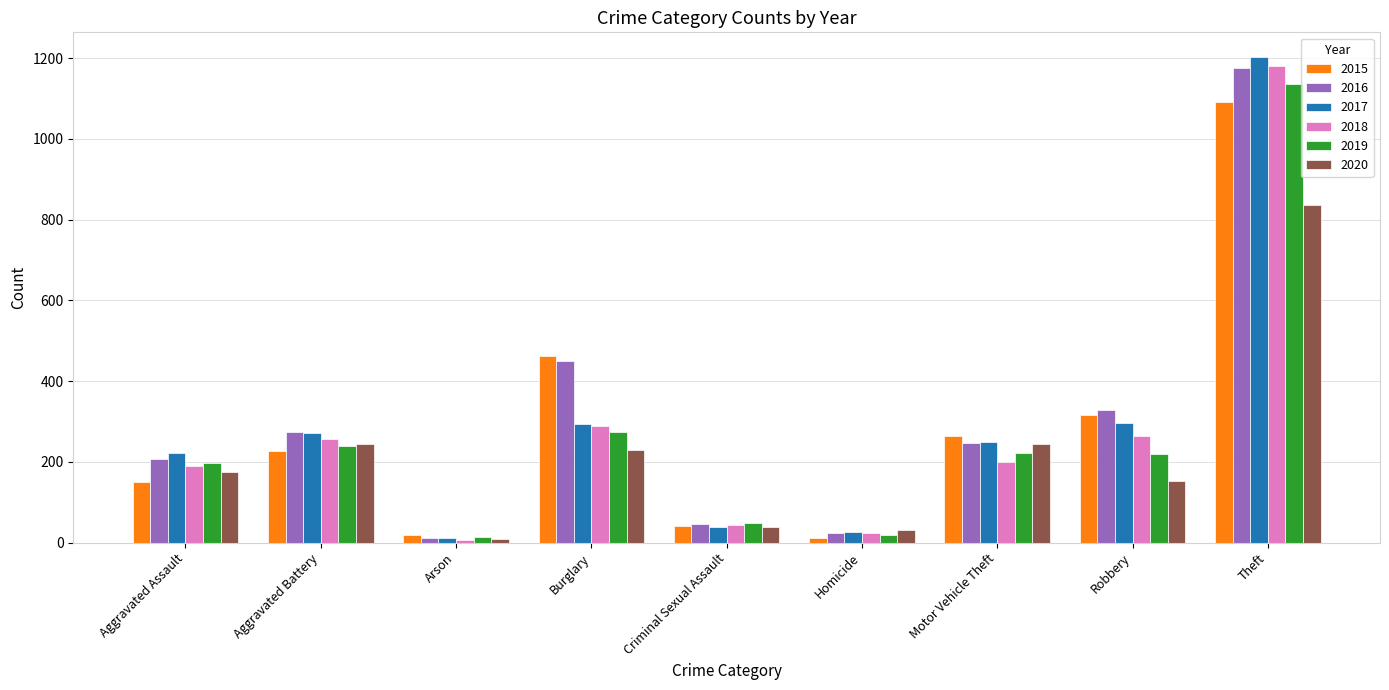

At which category is the sum across all series the highest?

Theft